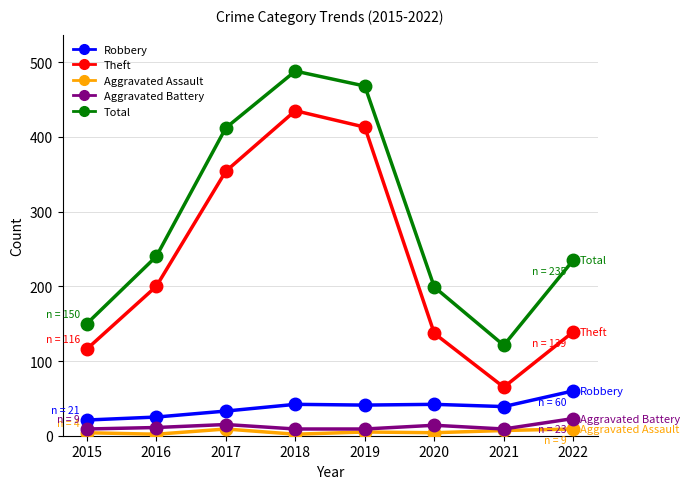

Which label corresponds to the largest value in the chart?

2018